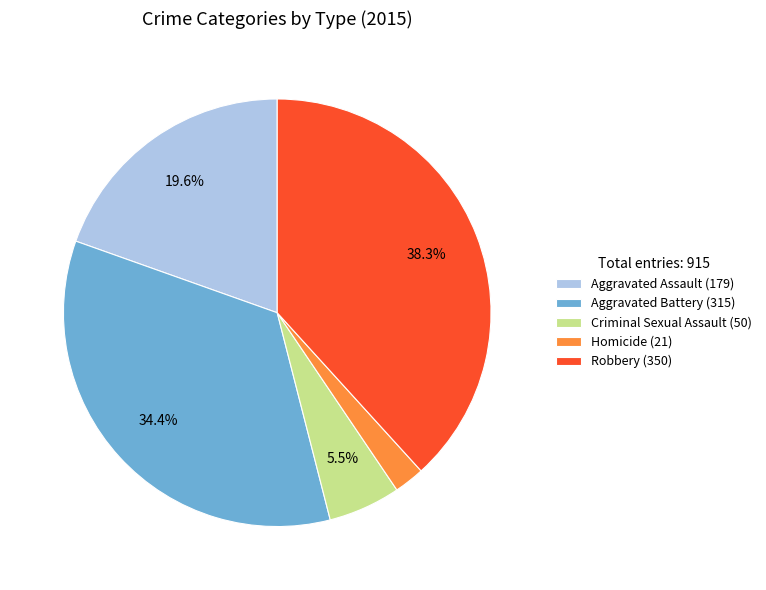

Do Homicide and Criminal Sexual Assault together represent more than half of the pie?

No